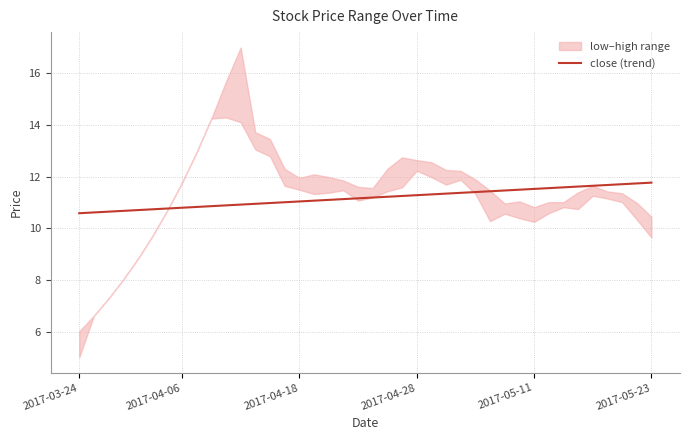

What is the sum of all values?

447.1